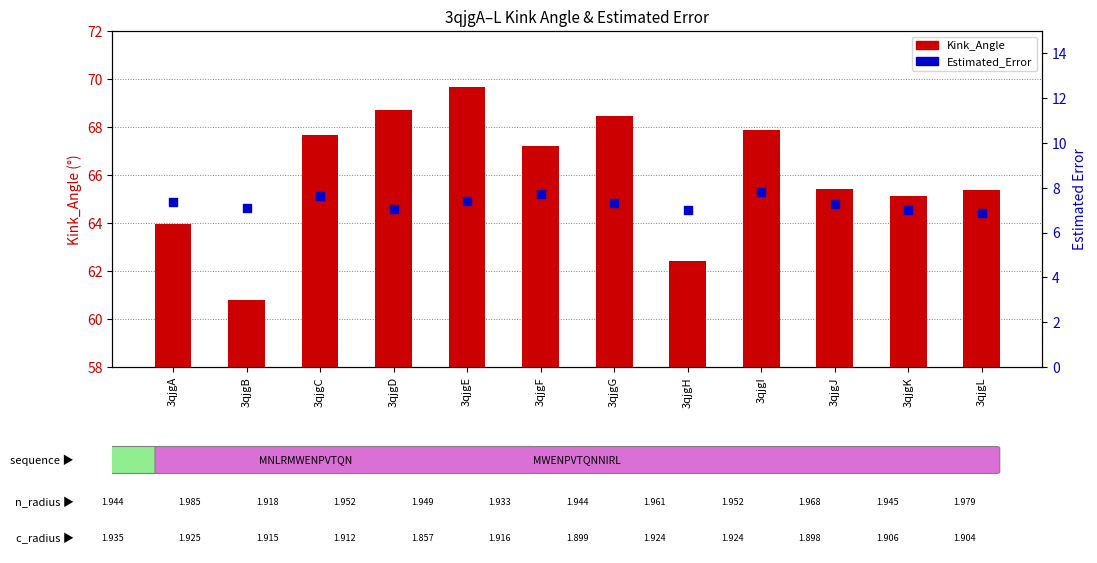

What are all the series names shown in the legend?

Kink_Angle, Estimated_Error